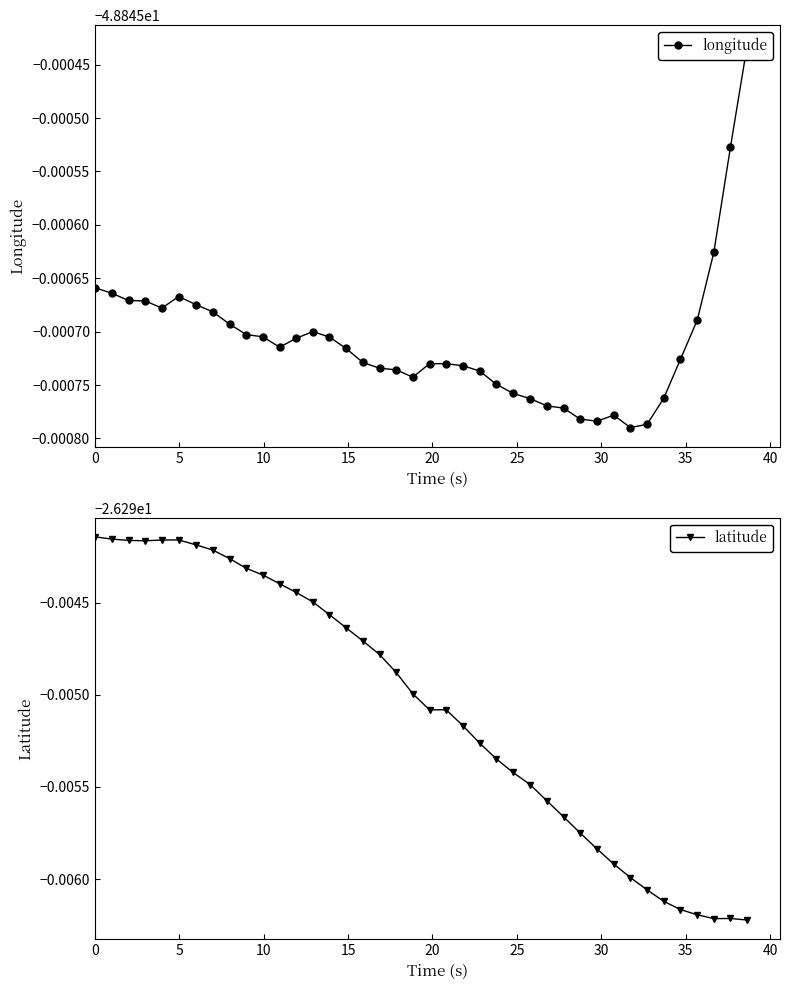

Is the value of longitude at 0 greater than the value of latitude at 32?

No